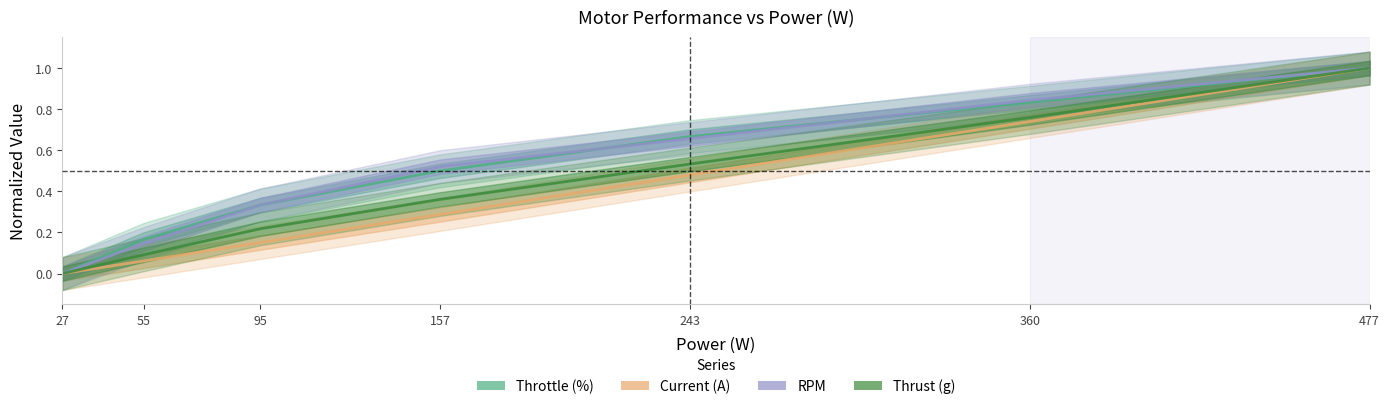

At which label does Current (A) reach its minimum?

27